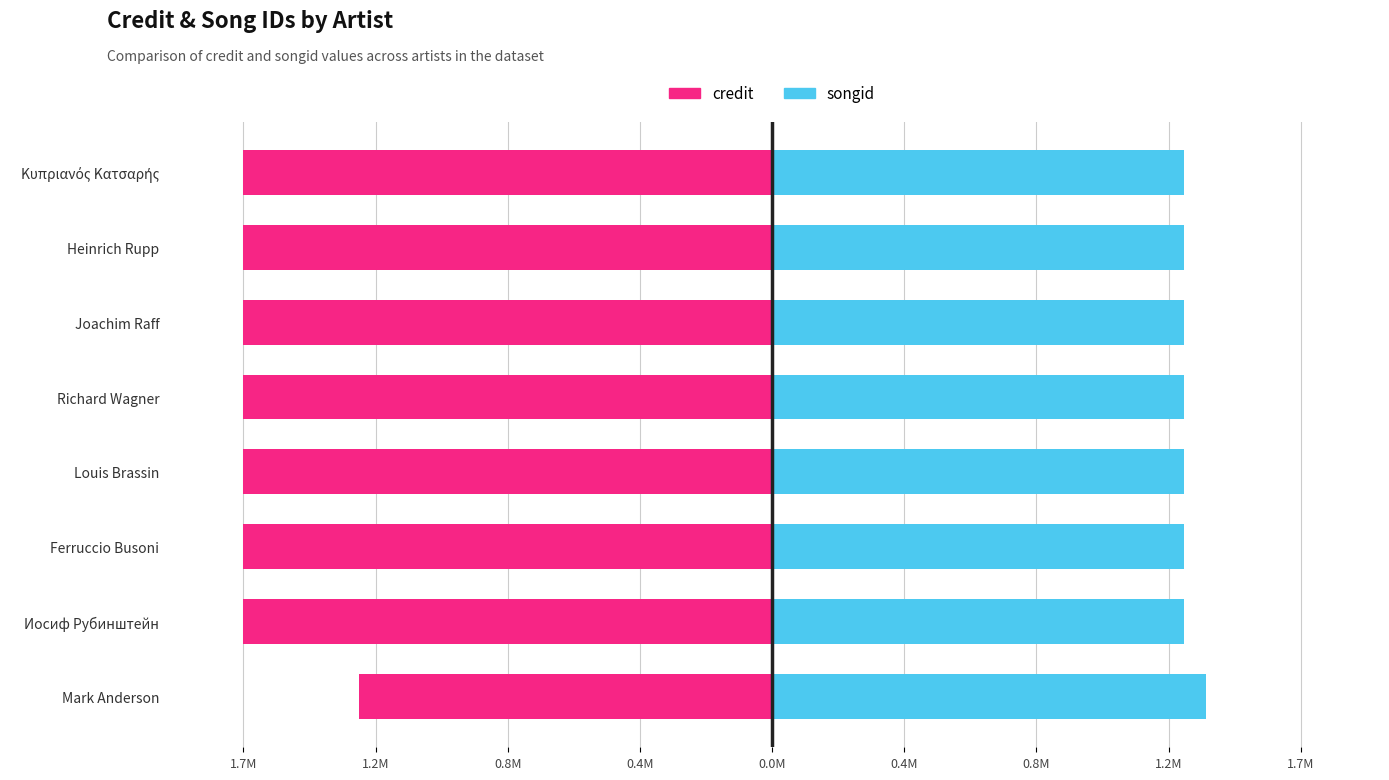

What is the minimum value shown in the chart?

-1.7